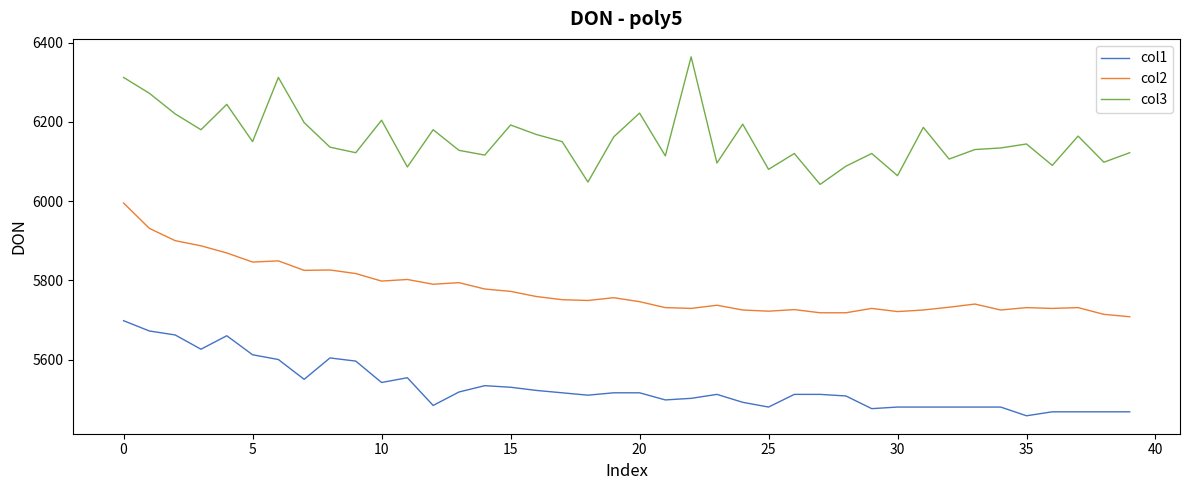

Which series has the largest total across all categories?

col3